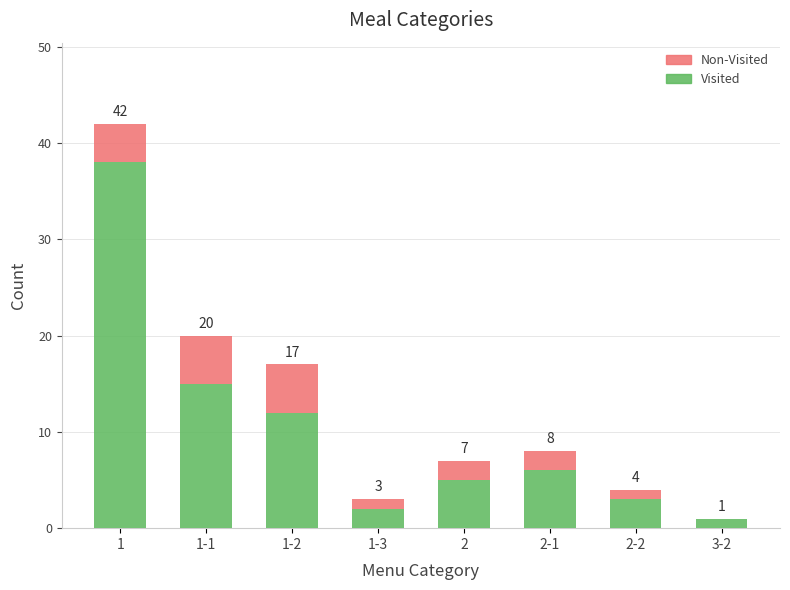

The value of Visited at 1-1 is 15. True or false?

True